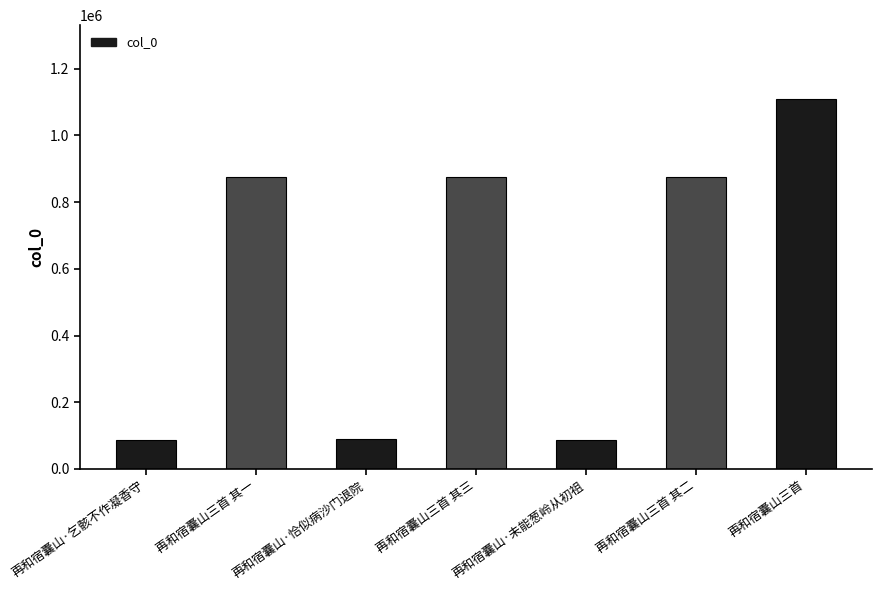

What is the label of the 2nd bar from the left?

再和宿囊山三首 其一